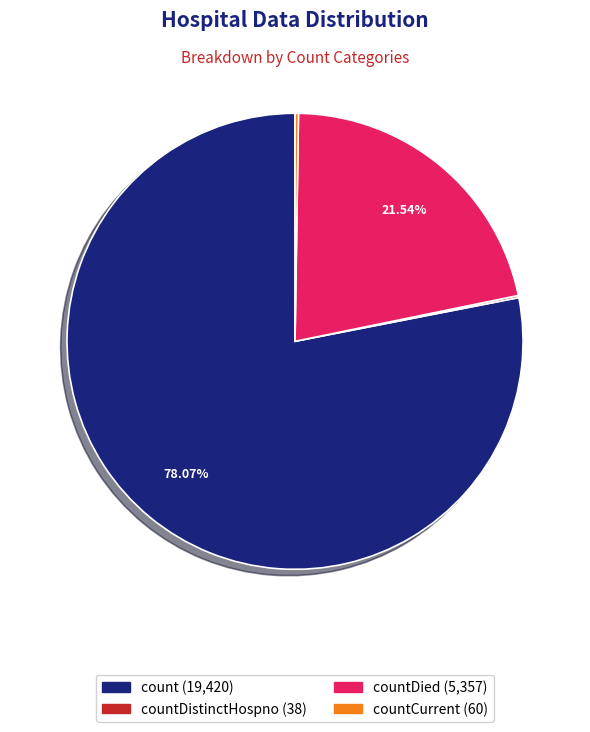

Is there a majority slice in this chart?

Yes